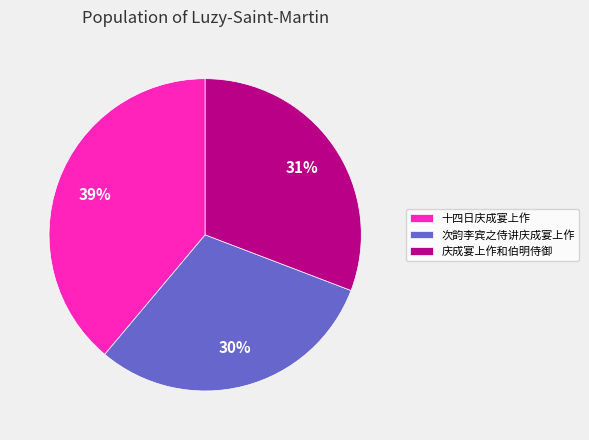

To the nearest percent, what is the combined percentage of 庆成宴上作和伯明侍御 and 次韵李宾之侍讲庆成宴上作?

61%